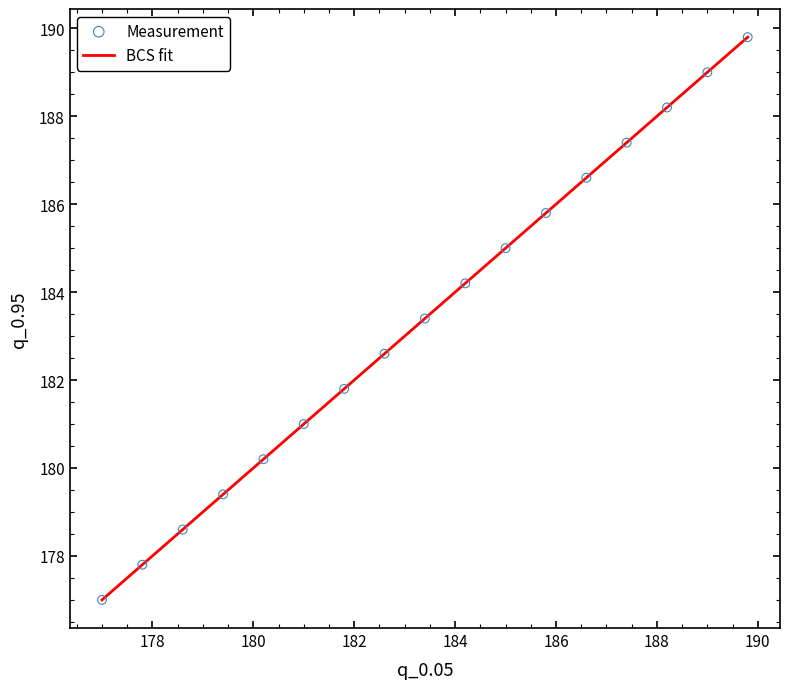

What is the minimum value shown in the chart?

177.0